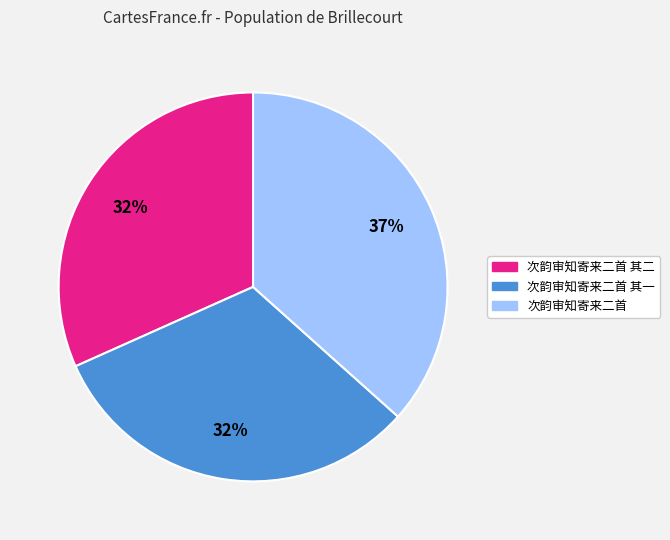

Is there any slice that represents more than half of the pie?

No